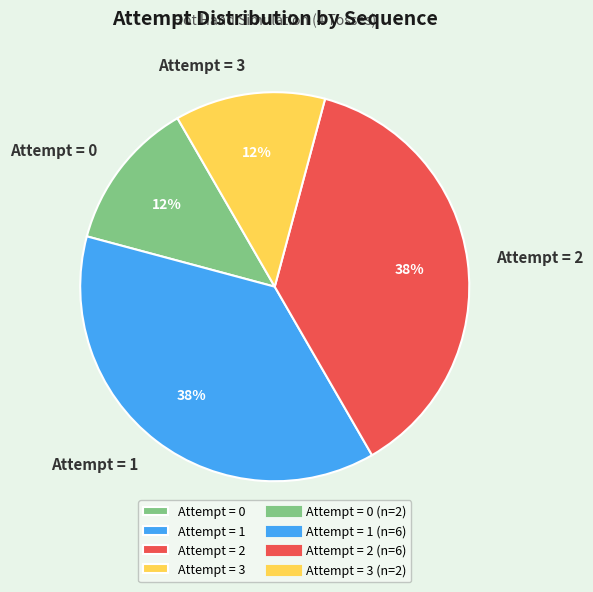

To the nearest percent, what is the combined percentage of Attempt = 2 and Attempt = 3?

50%